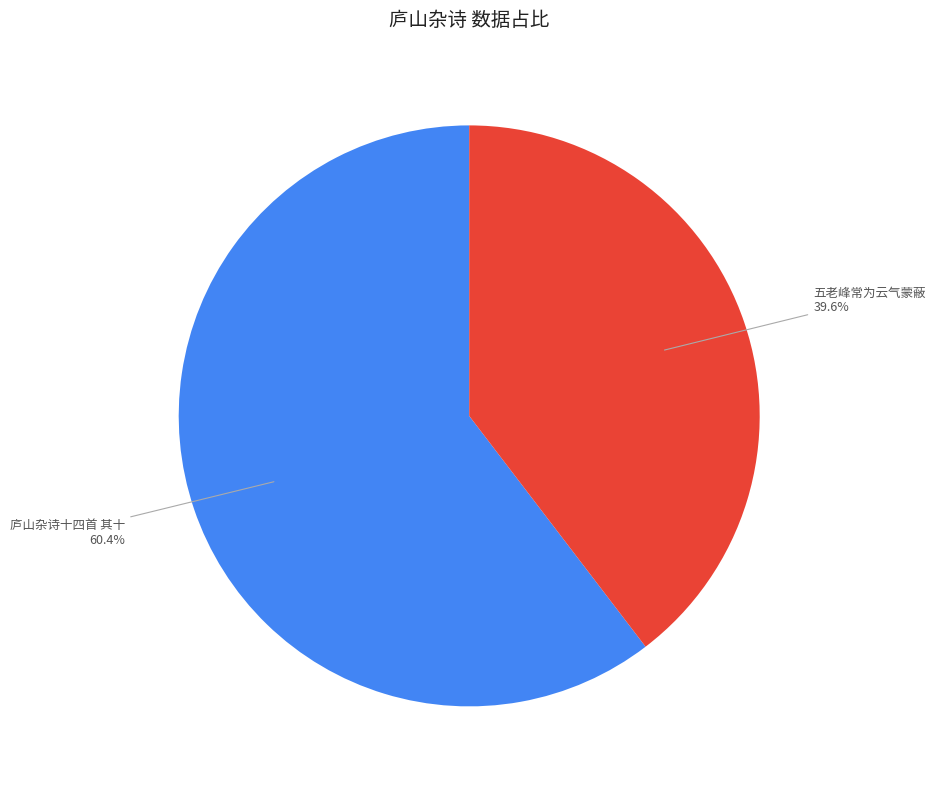

Does 五老峰常为云气蒙蔽 represent more than half of the total?

No